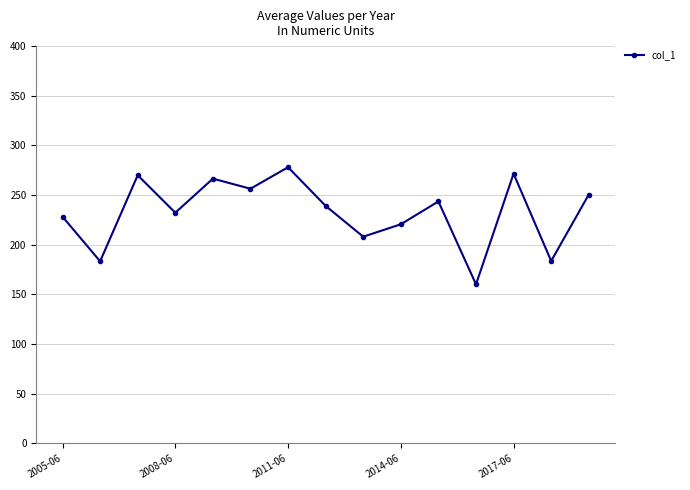

True or false: there are more than 0 points higher than both neighbors.

True